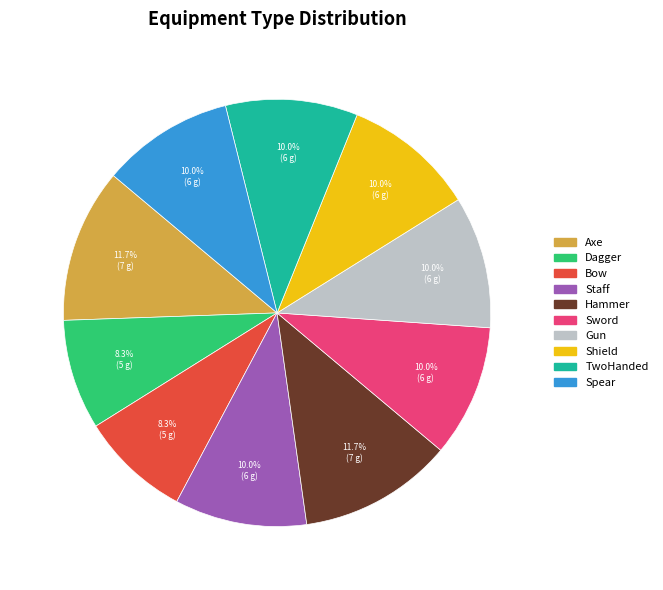

Is there a majority slice in this chart?

No